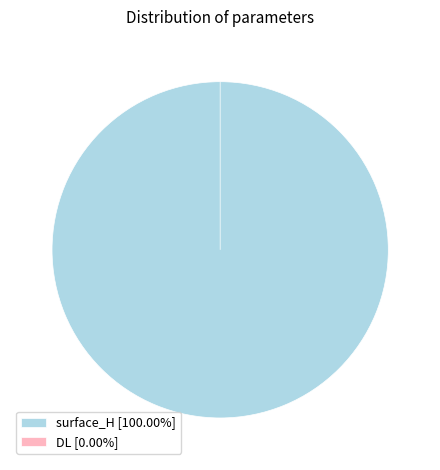

To the nearest percent, what portion does surface_H represent?

100%